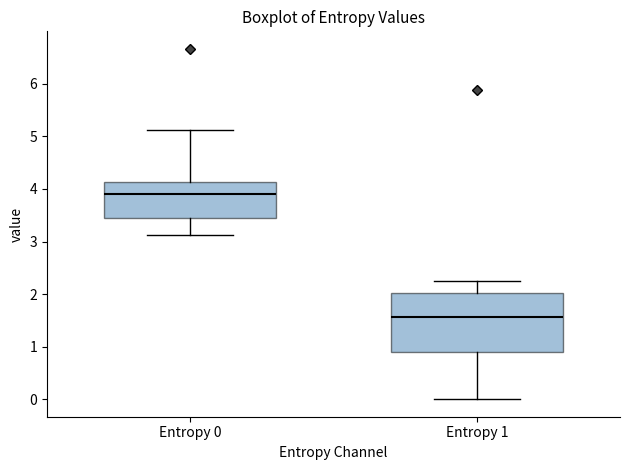

Which box's median line is the highest?

Entropy 0